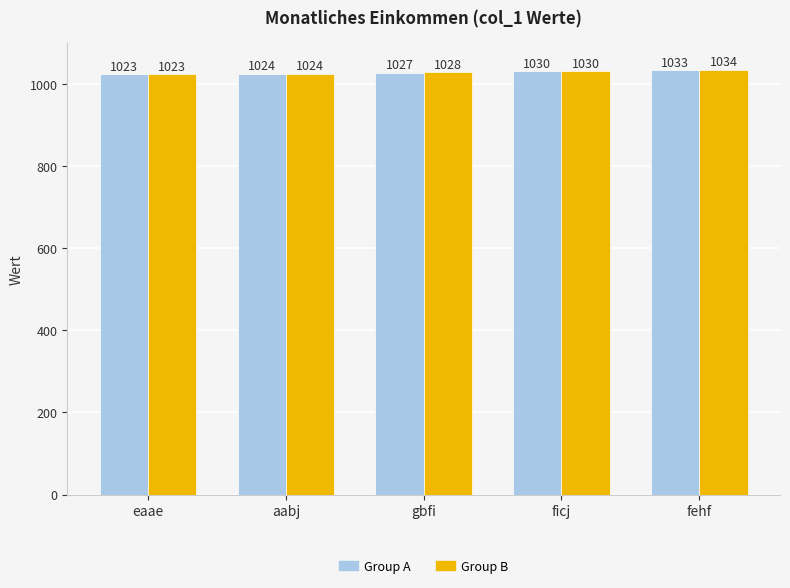

Count the number of categories in the chart.

5